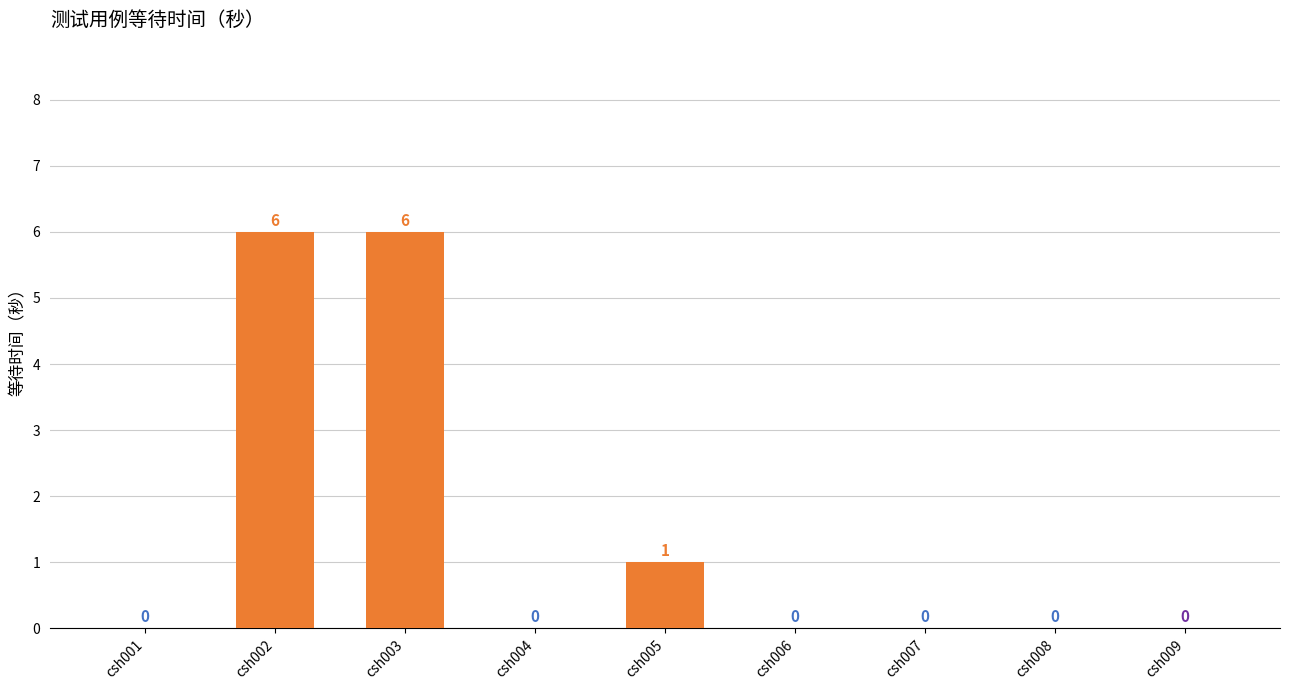

Are the bars horizontal?

No